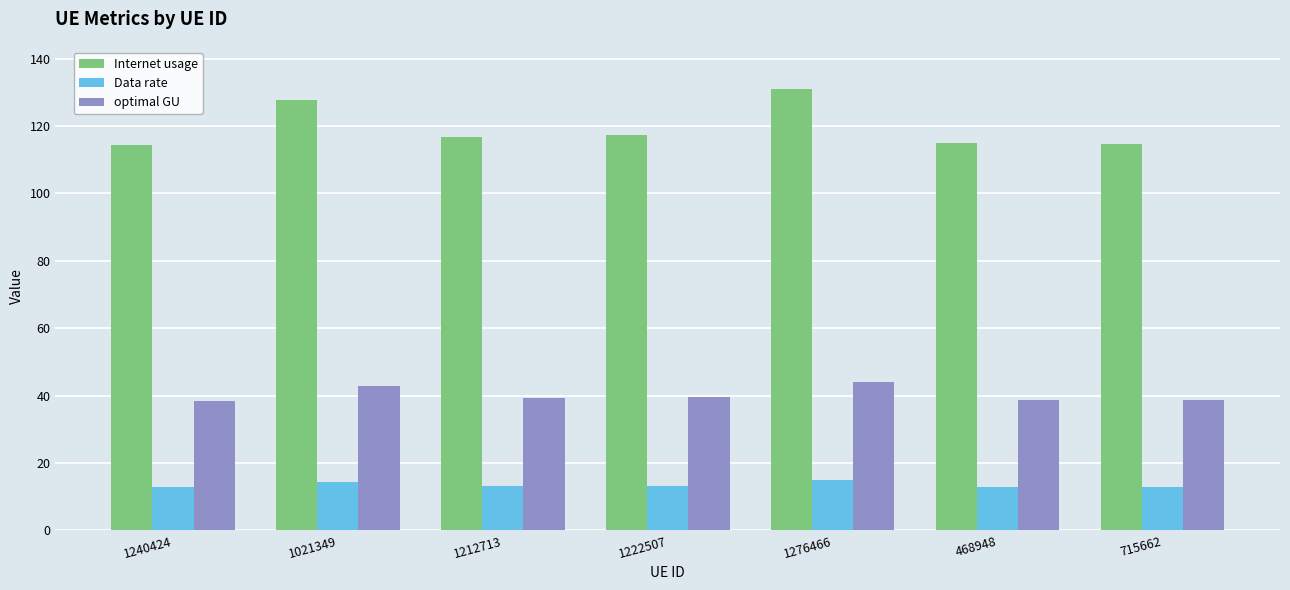

What is the minimum value for optimal GU?

38.4